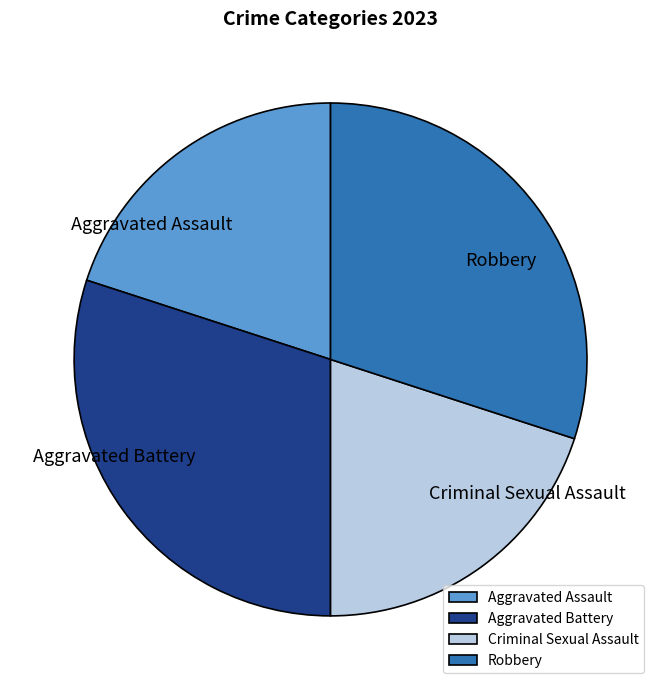

Count the number of slices in the pie.

4